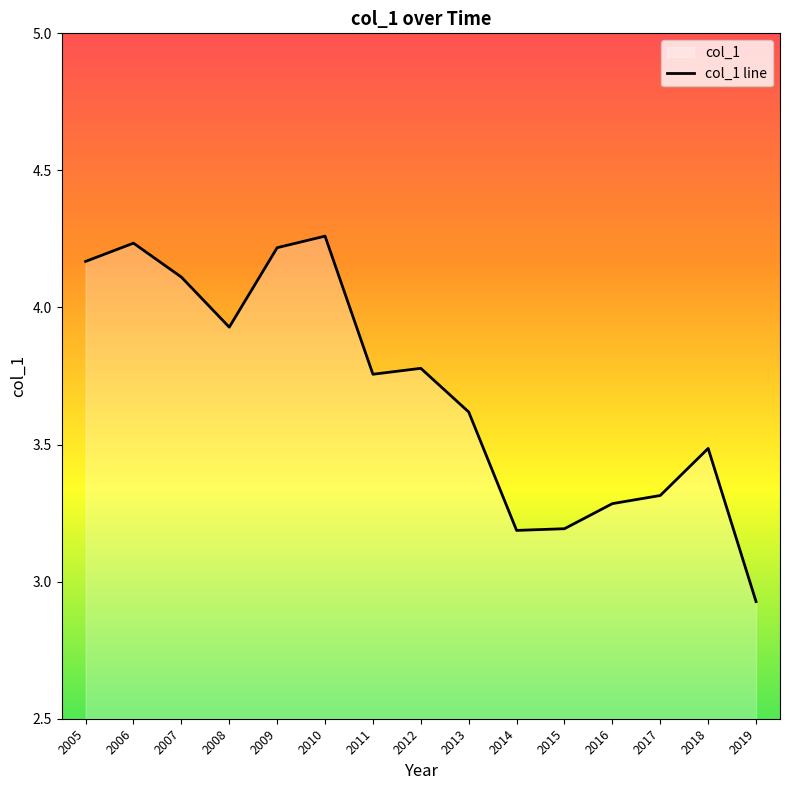

Approximately how many times larger is the value at 2014 compared to 2005?

0.8